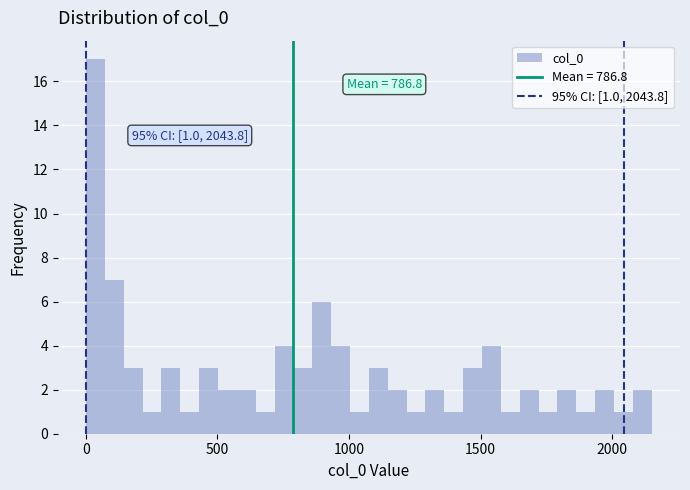

Read against the x-axis, roughly where is the centre of the tallest bar?

50